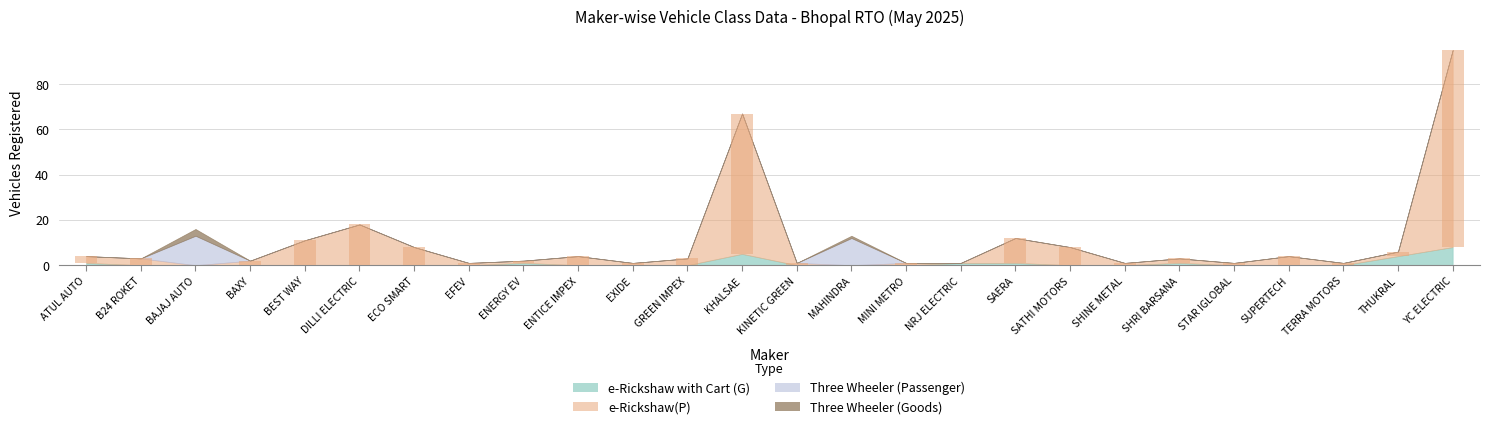

What is the average value of the e-Rickshaw(P) series?

9